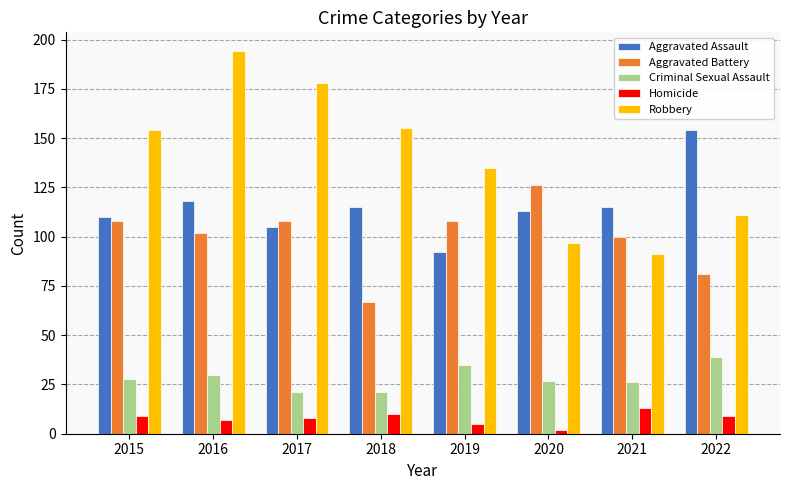

Reading left to right, what are all the values shown in this chart?

Aggravated Assault: 2015=110	2016=118	2017=105	2018=115	2019=92	2020=113	2021=115	2022=154
Aggravated Battery: 2015=108	2016=102	2017=108	2018=67	2019=108	2020=126	2021=100	2022=81
Criminal Sexual Assault: 2015=28	2016=30	2017=21	2018=21	2019=35	2020=27	2021=26	2022=39
Homicide: 2015=9	2016=7	2017=8	2018=10	2019=5	2020=2	2021=13	2022=9
Robbery: 2015=154	2016=194	2017=178	2018=155	2019=135	2020=97	2021=91	2022=111